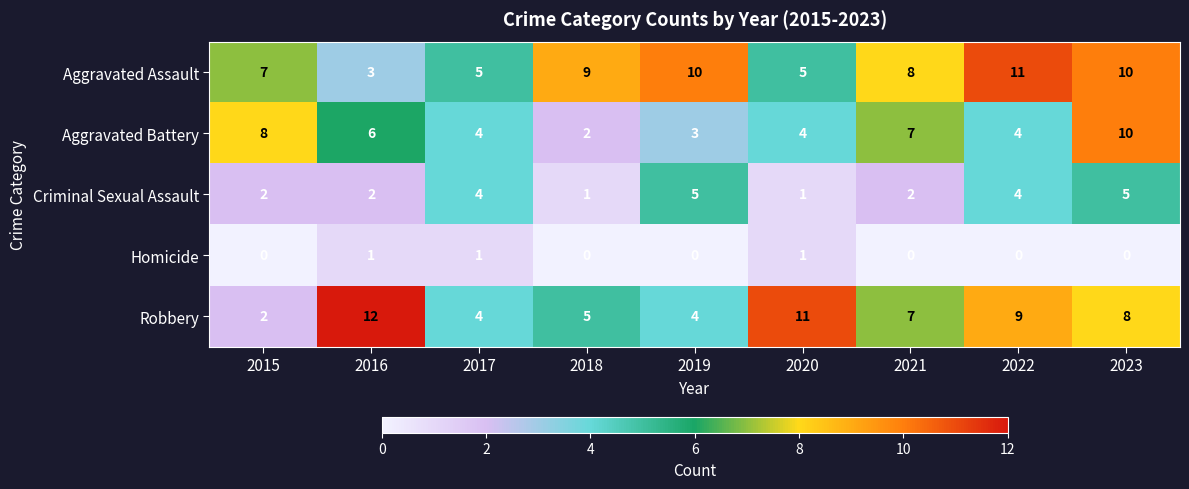

At which category is the sum across all series the highest?

2023